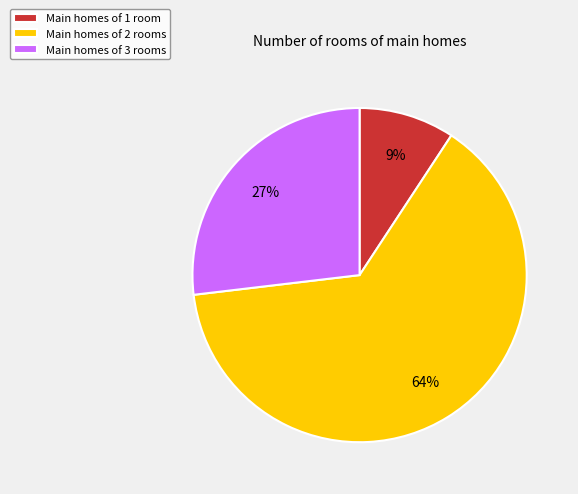

Rank the categories by value from highest to lowest.

Main homes of 2 rooms, Main homes of 3 rooms, Main homes of 1 room